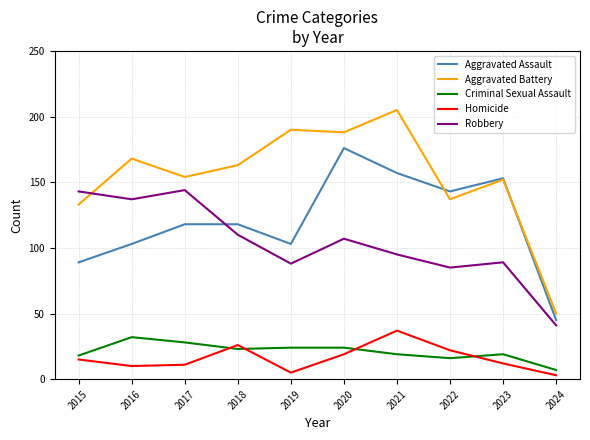

Reading left to right, extract all data points from this chart.

Aggravated Assault: 89	103	118	118	103	176	157	143	153	45
Aggravated Battery: 133	168	154	163	190	188	205	137	152	50
Criminal Sexual Assault: 18	32	28	23	24	24	19	16	19	7
Homicide: 15	10	11	26	5	19	37	22	12	3
Robbery: 143	137	144	110	88	107	95	85	89	41